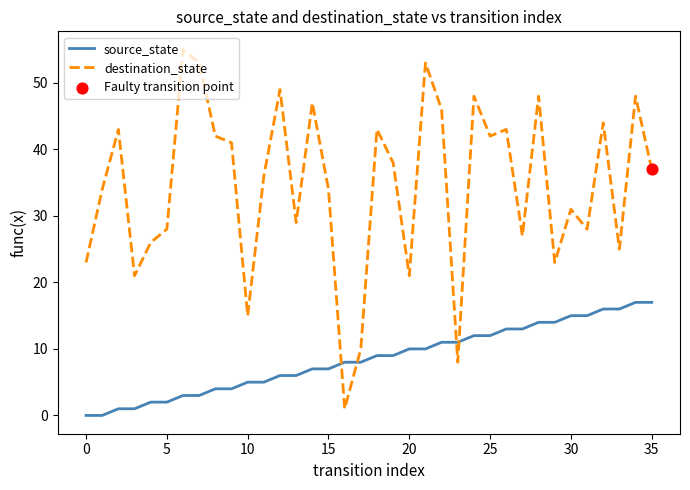

Which series has the widest spread of values?

destination_state